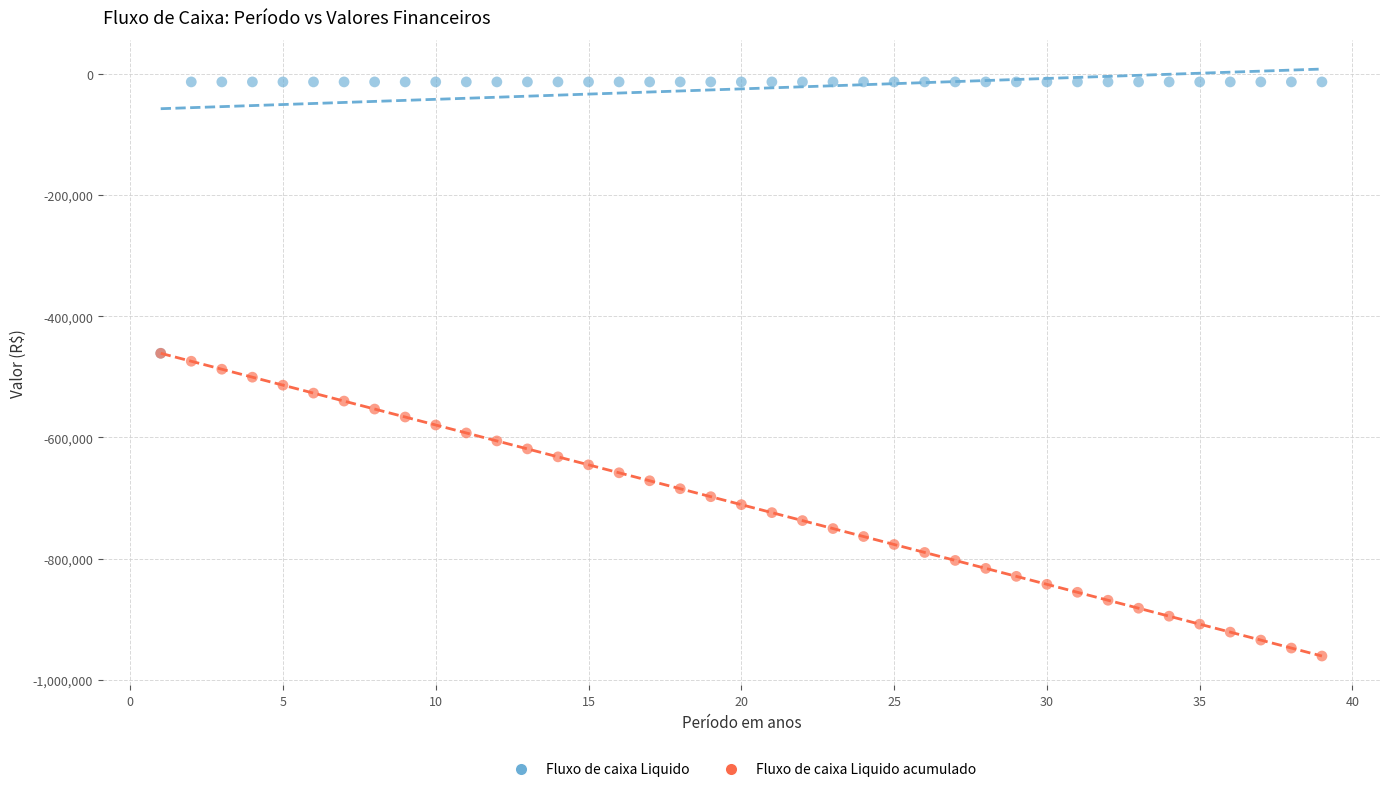

Which series has the widest spread of Y values?

Fluxo de caixa Liquido acumulado